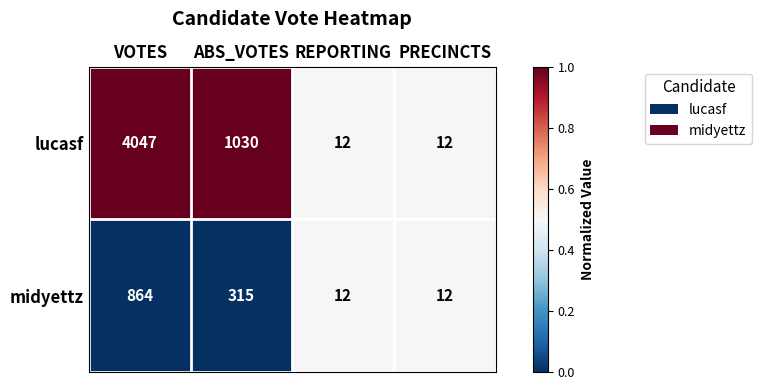

What is the sum of all midyettz values?

1203